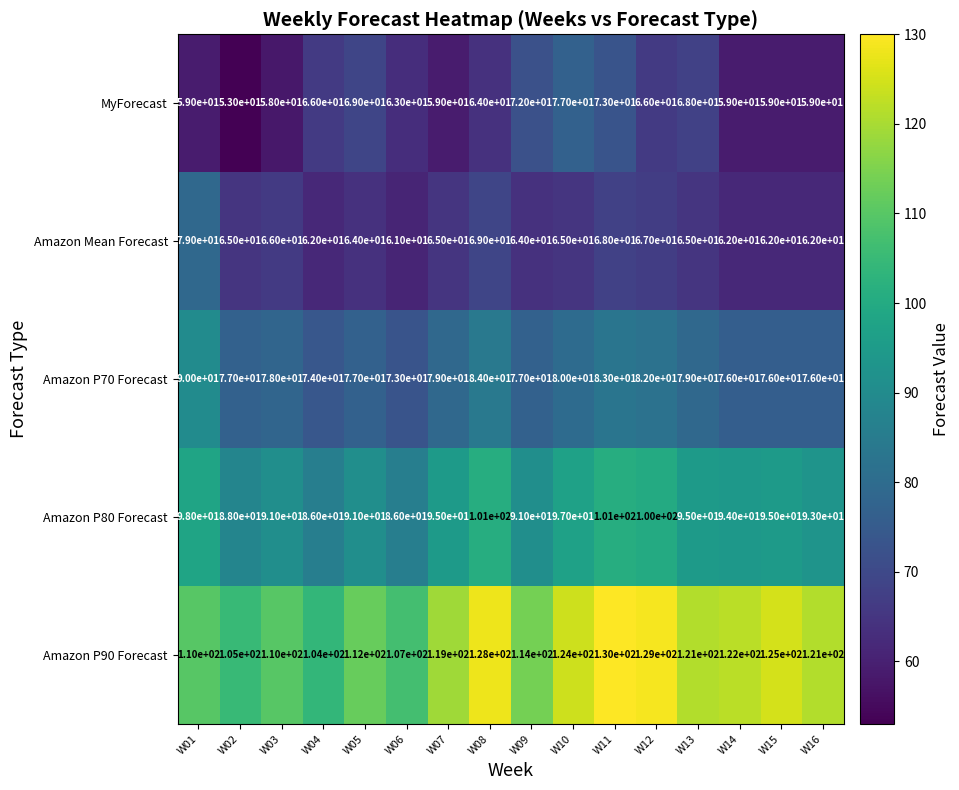

The value of Amazon P90 Forecast at W12 is 48. True or false?

False